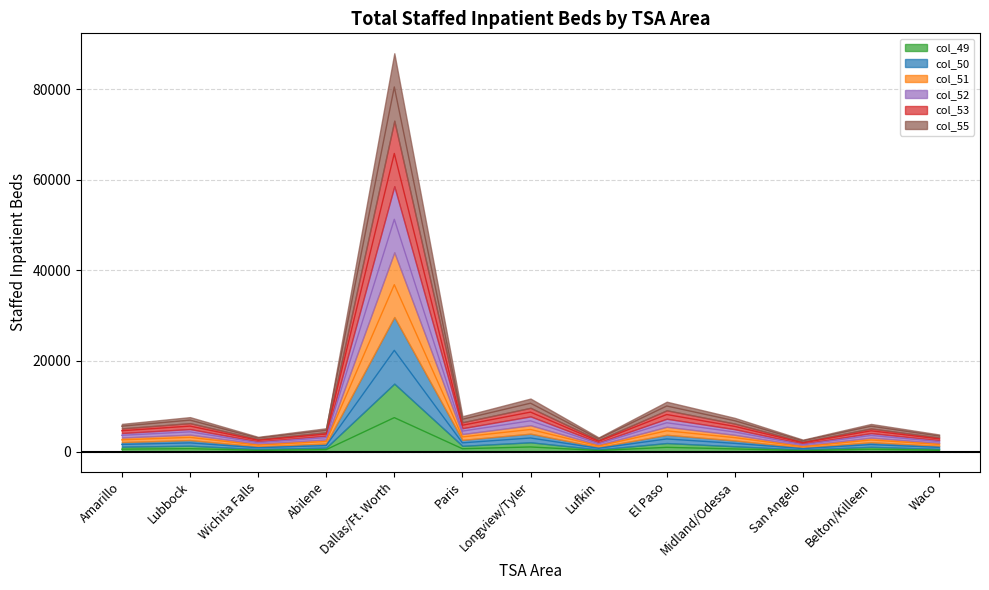

Rank the series by their average value, from lowest to highest.

col_49, col_55, col_51, col_50, col_53, col_52